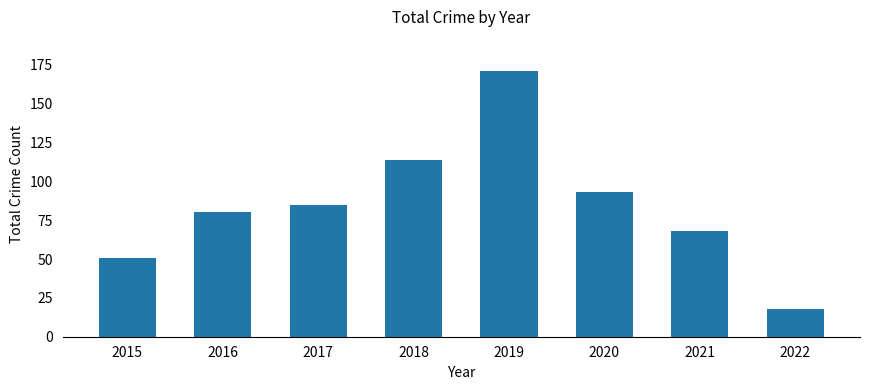

Approximately how many times larger is the value at 2019 compared to 2021?

2.5